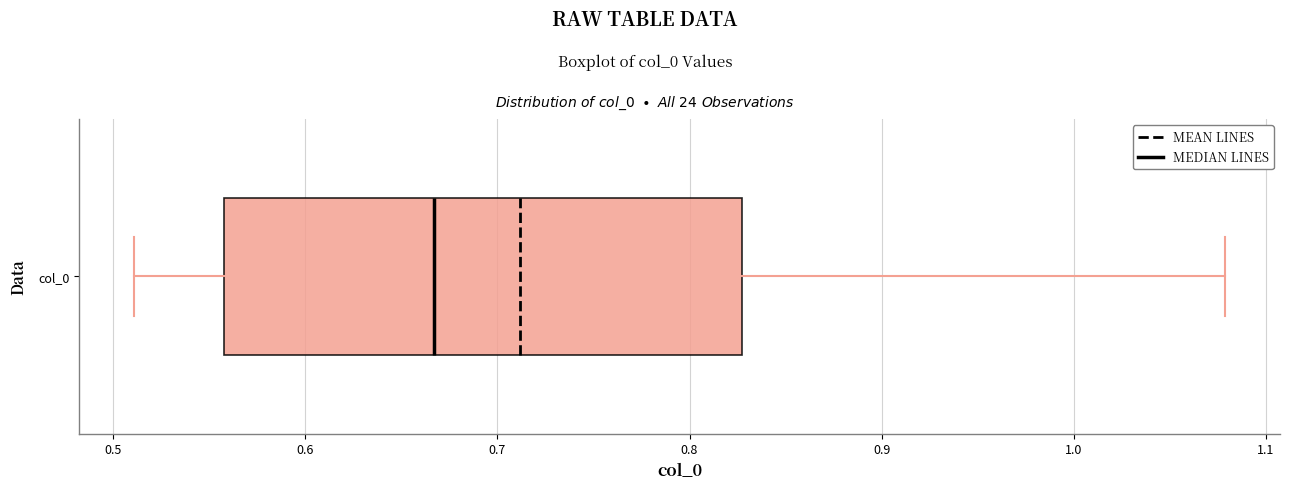

Transcribe this box plot: give where the median line is, the range the box spans, and where the two whiskers end, as read against the x-axis. The values are not printed on the chart, so give them approximately, as read against the axis.

median 0.67, box 0.56 to 0.83, whiskers 0.51 to 1.08